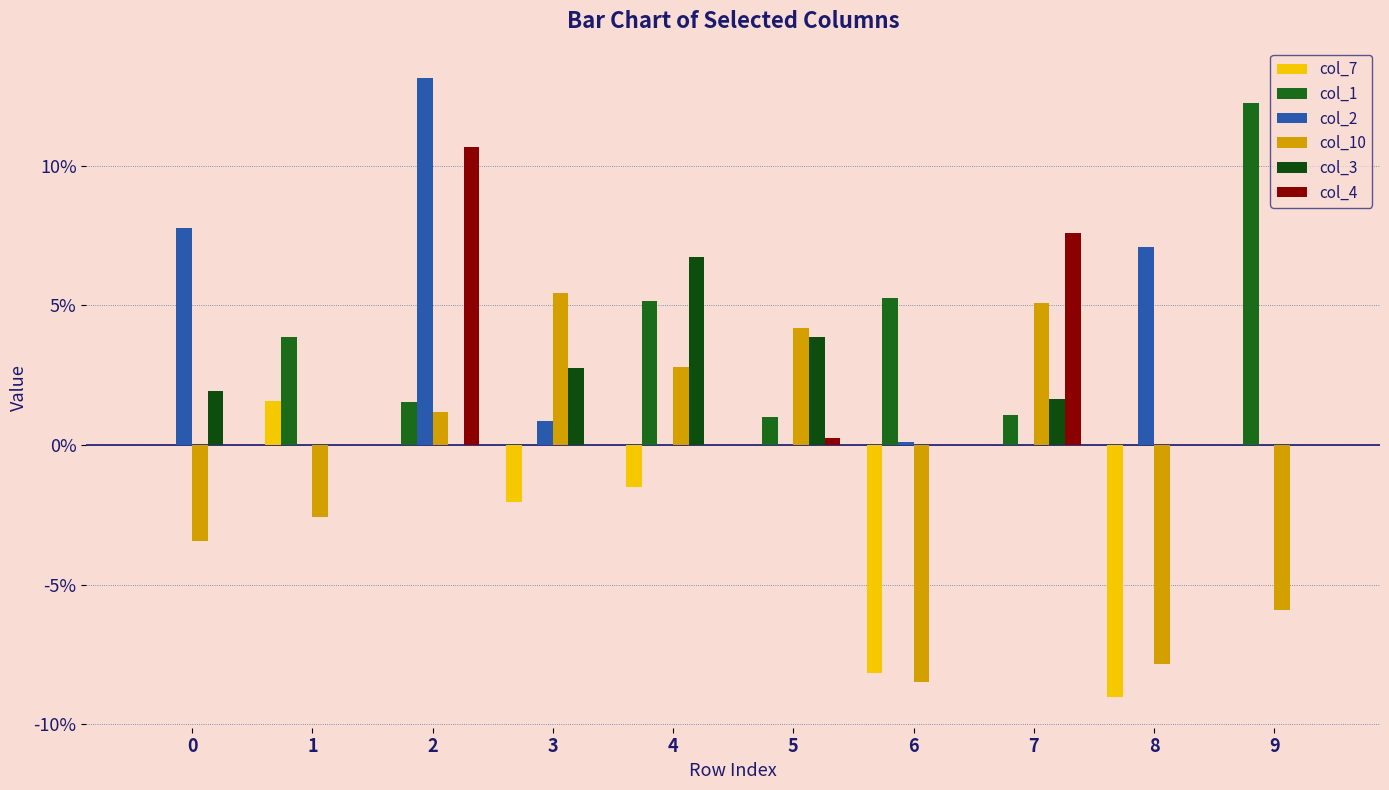

What is the spread (max minus min) of values at 4?

0.1